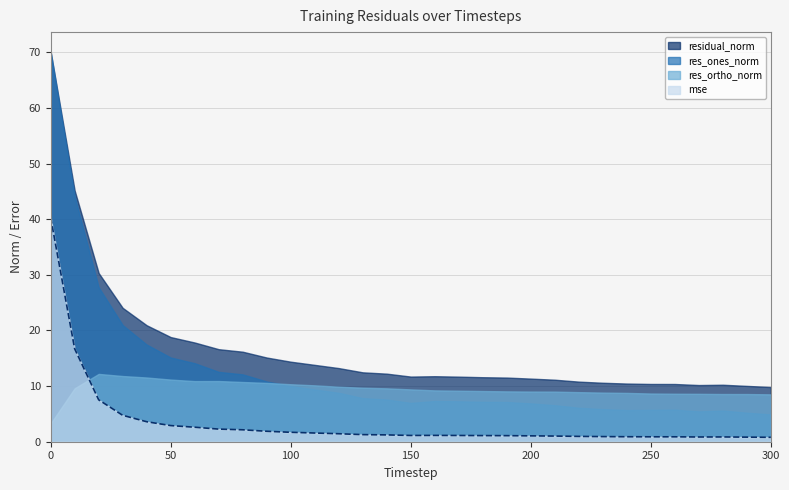

True or false: mse has a value of 0.3 at 150.

False